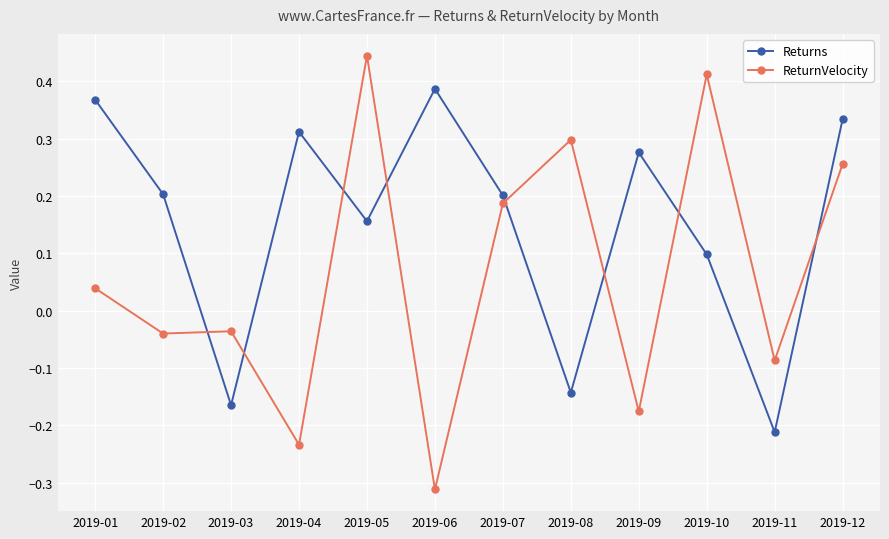

How many lines are shown in the chart?

2